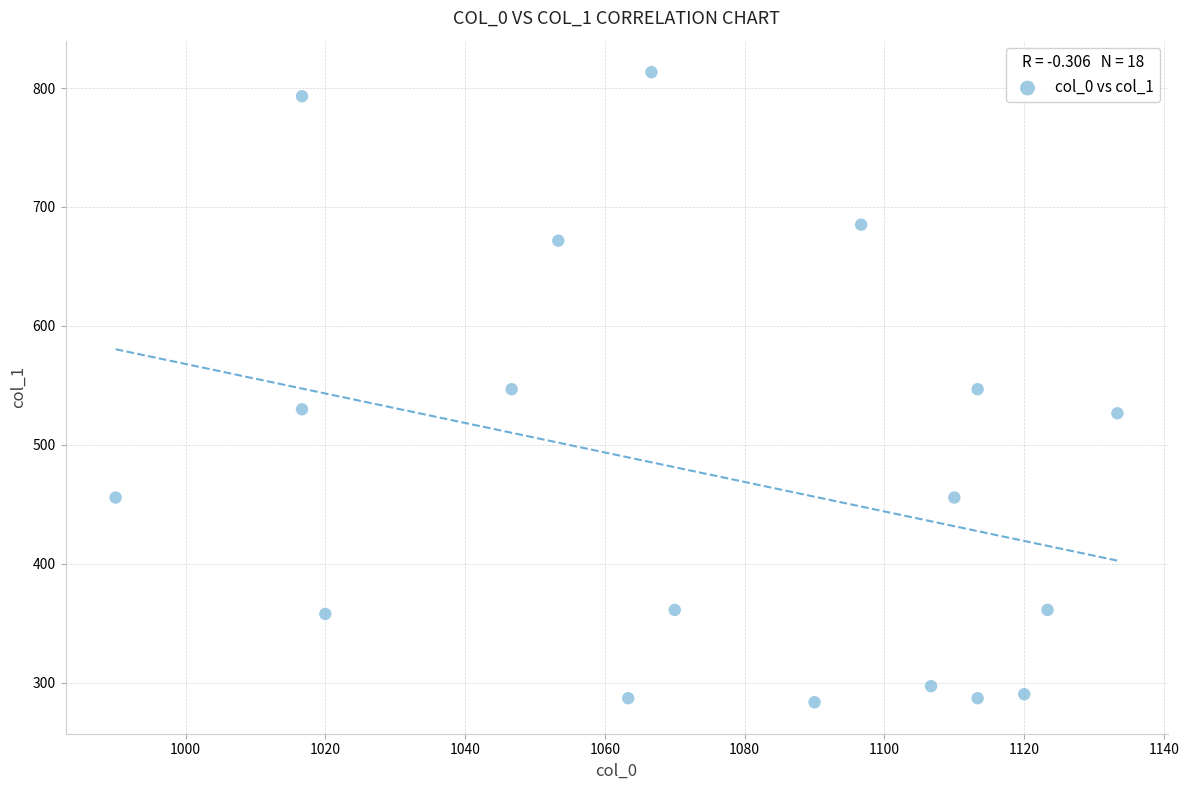

What is the range of X values (max minus min)?

143.3